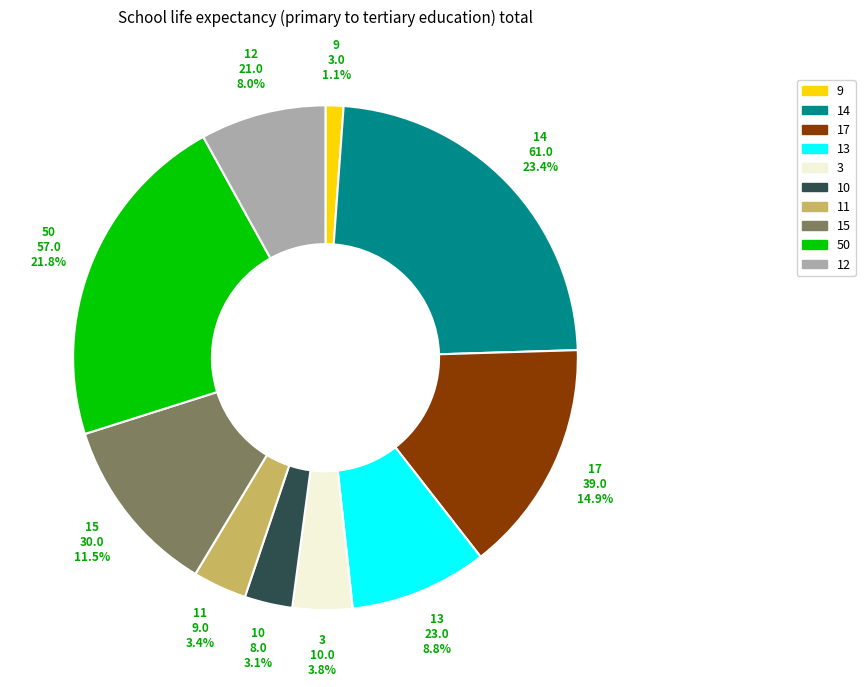

Does any single category account for the majority?

No